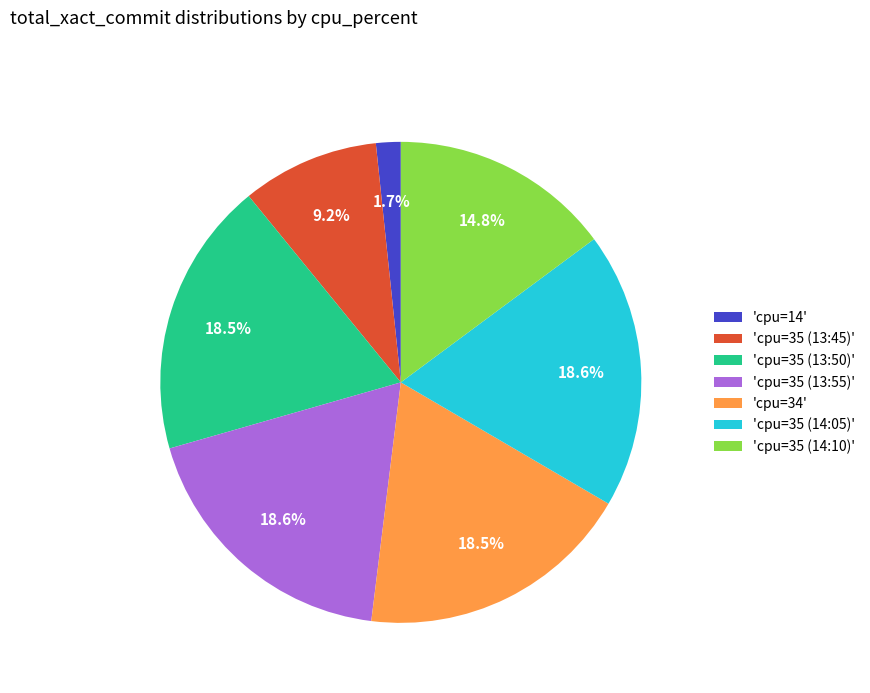

To the nearest percent, what is the average slice percentage?

14%